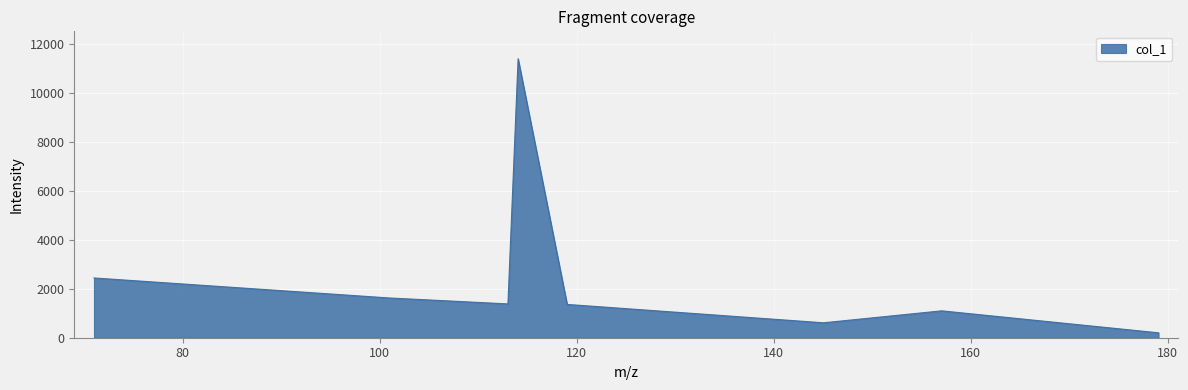

True or false: the data has more than 1 interior local peaks.

True